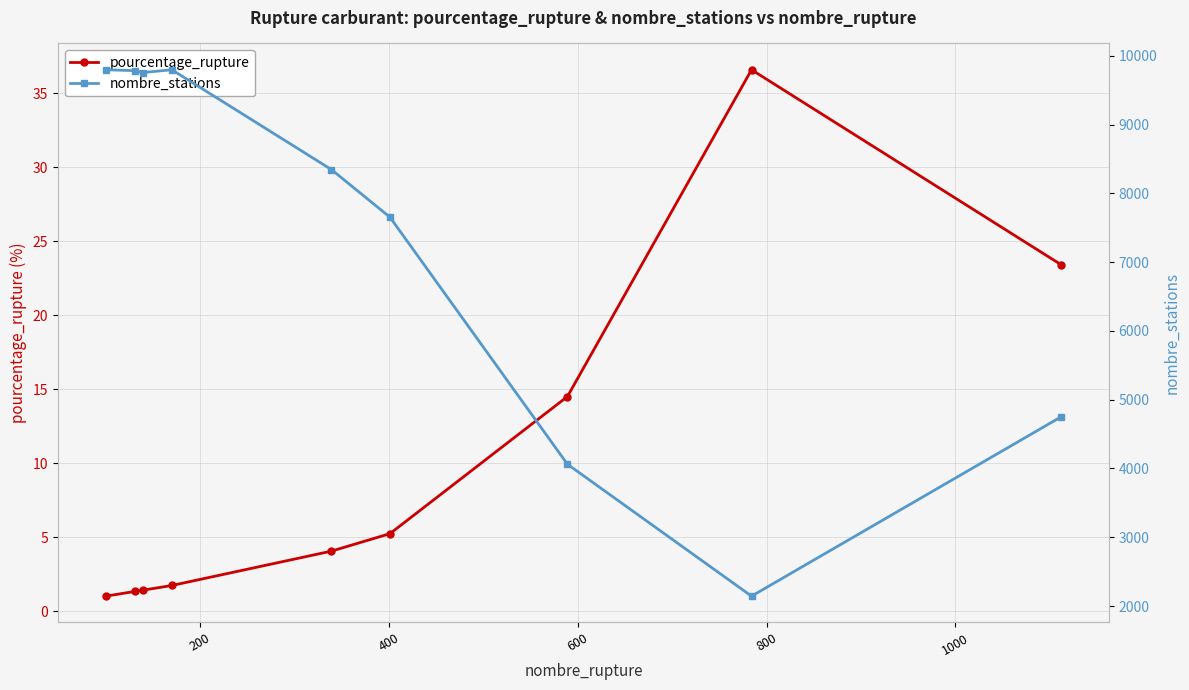

What is the difference between the maximum and minimum values in the pourcentage_rupture series?

35.5